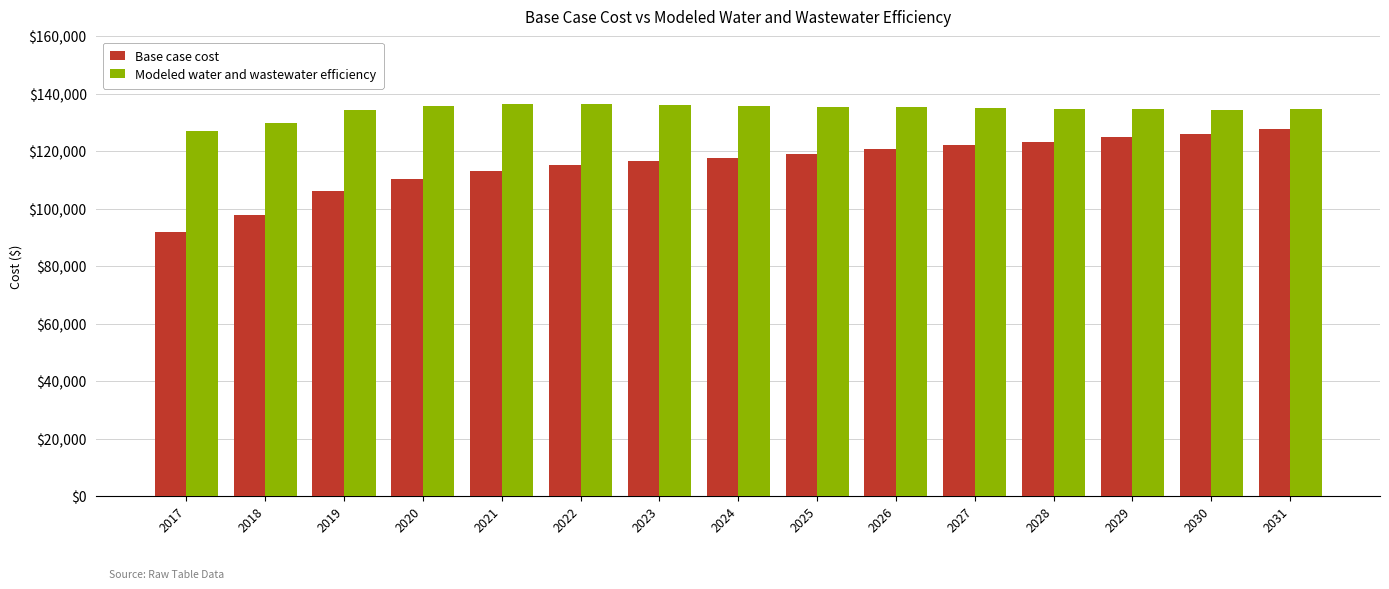

At 2027, list the series in order from largest to smallest.

Modeled water and wastewater efficiency, Base case cost